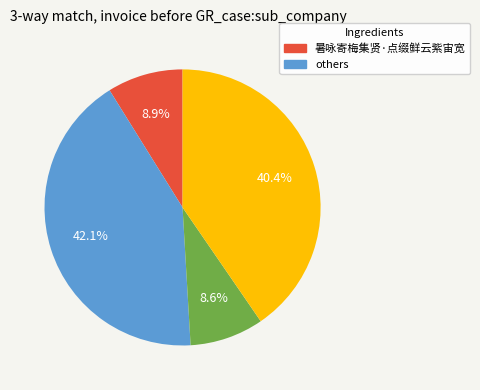

Is there a majority slice in this chart?

No